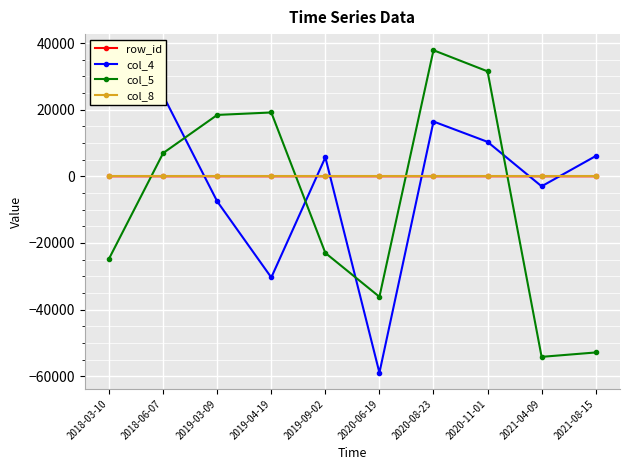

What position from the left is 2020-08-23?

7